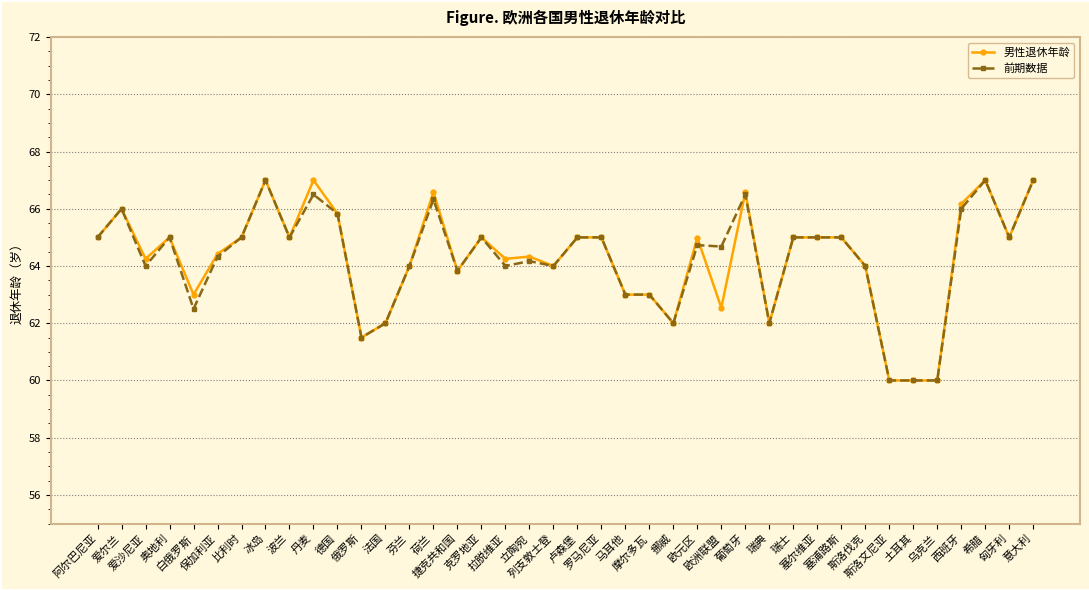

How many categories are shown in the chart?

40